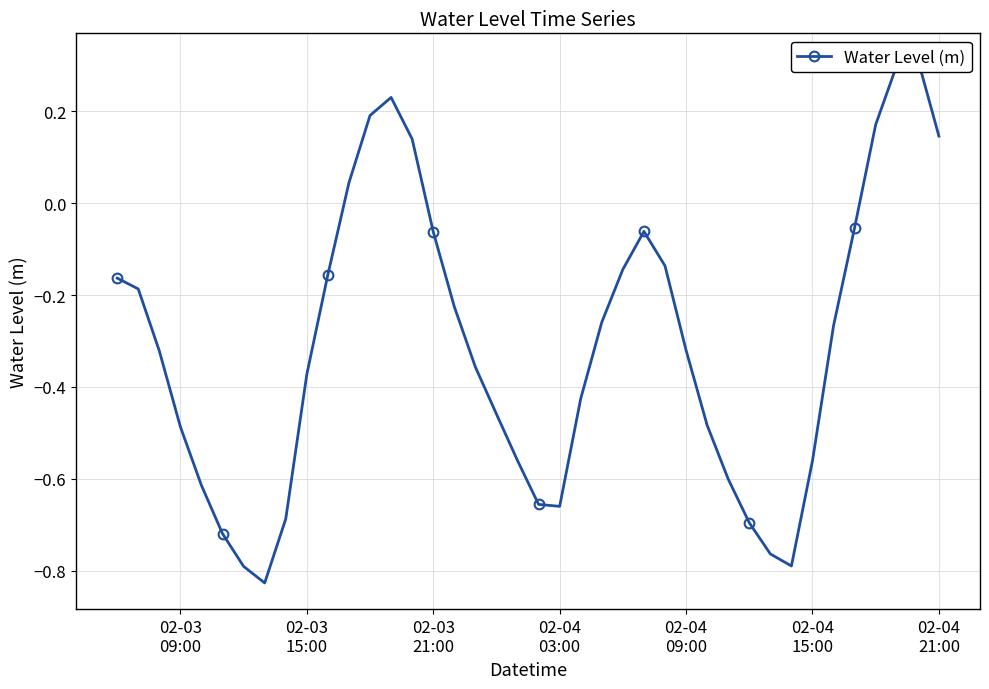

True or false: the data shows -0.6 at 22.

False